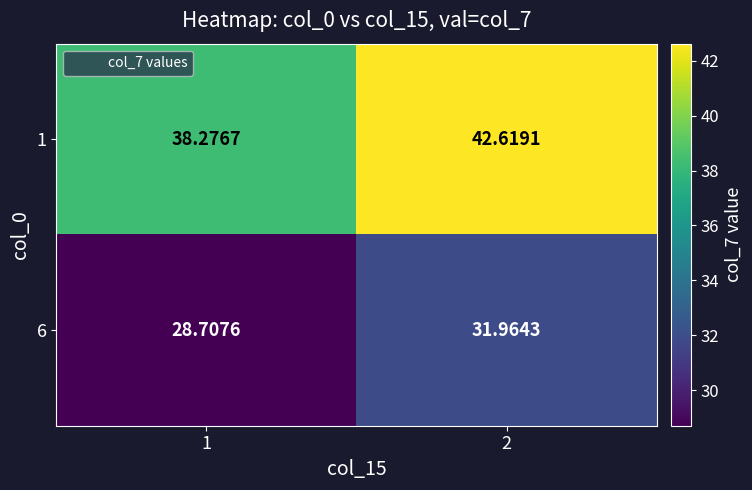

At how many categories does at least one series exceed 33?

2